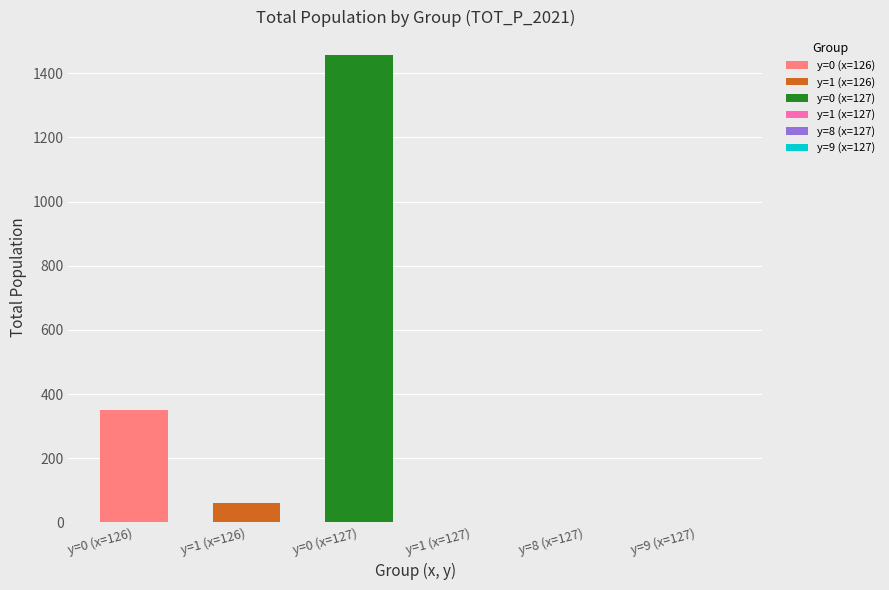

True or false: y=0 (x=126) has a value of 515 at y=1 (x=126).

False